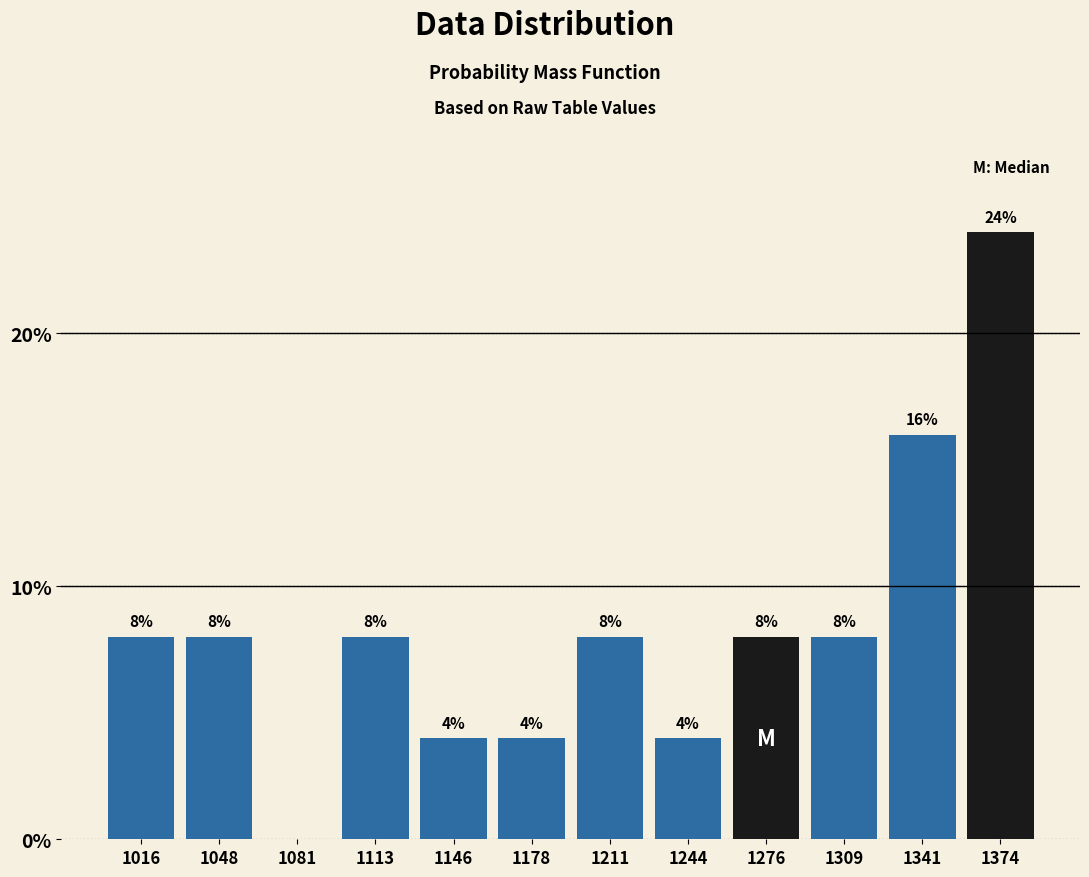

Reading left to right, list all the values displayed in this chart.

1016=8	1048=8	1081=0	1113=8	1146=4	1178=4	1211=8	1244=4	1276=8	1309=8	1341=16	1374=24